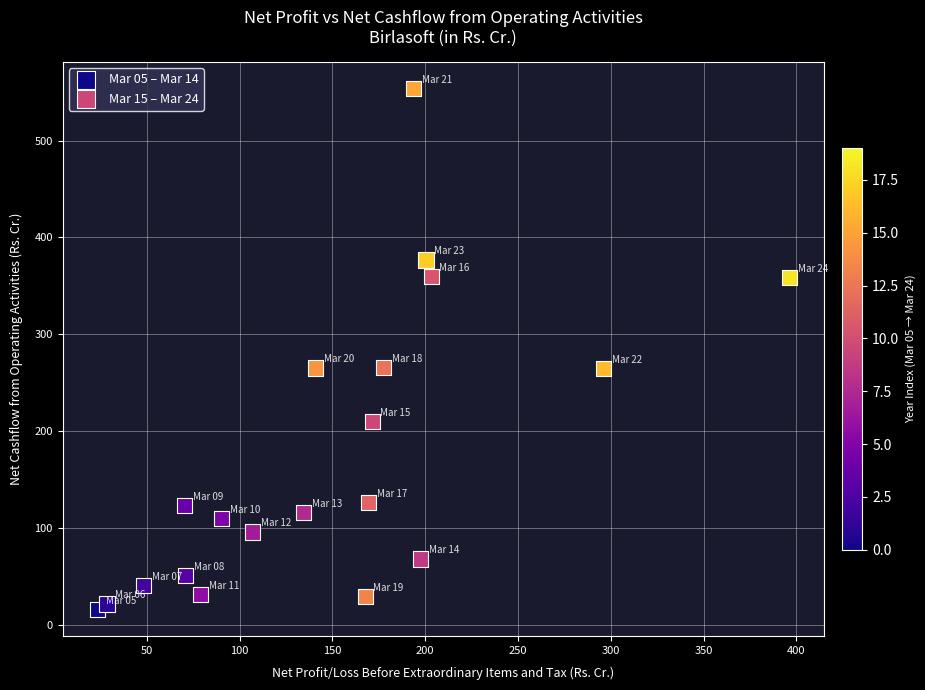

Which series has the largest Y range (max minus min)?

Mar 15 – Mar 24